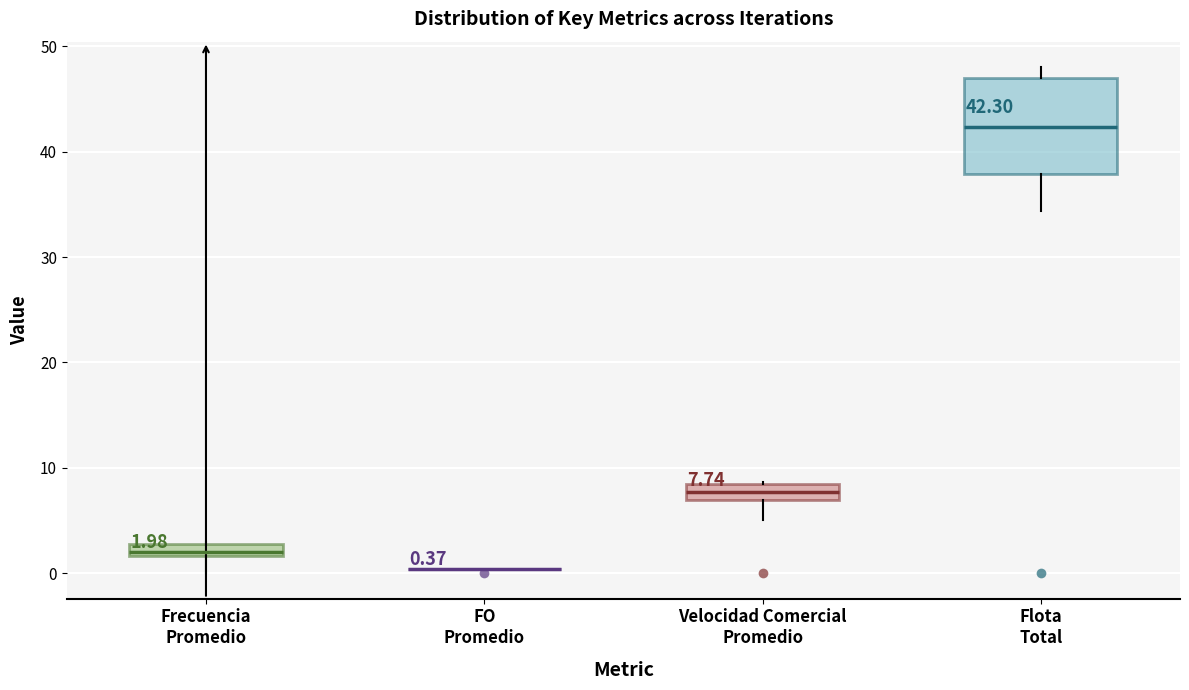

Comparing the boxes themselves (not the whiskers), which one is the tallest?

Flota Total